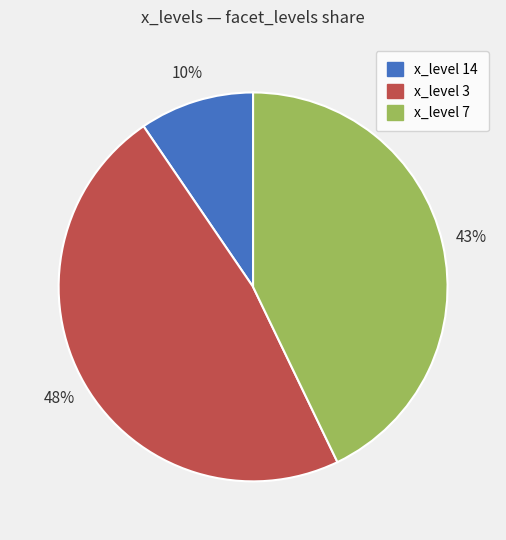

True or false: x_level 7 accounts for 43% of the total.

True